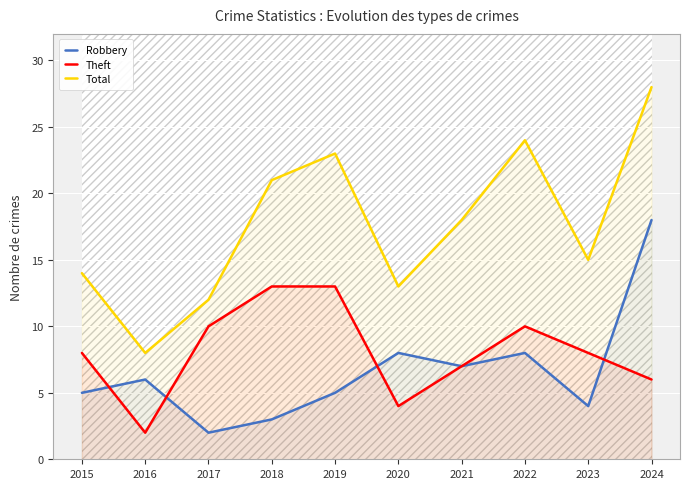

What is the average value of the Theft series?

8